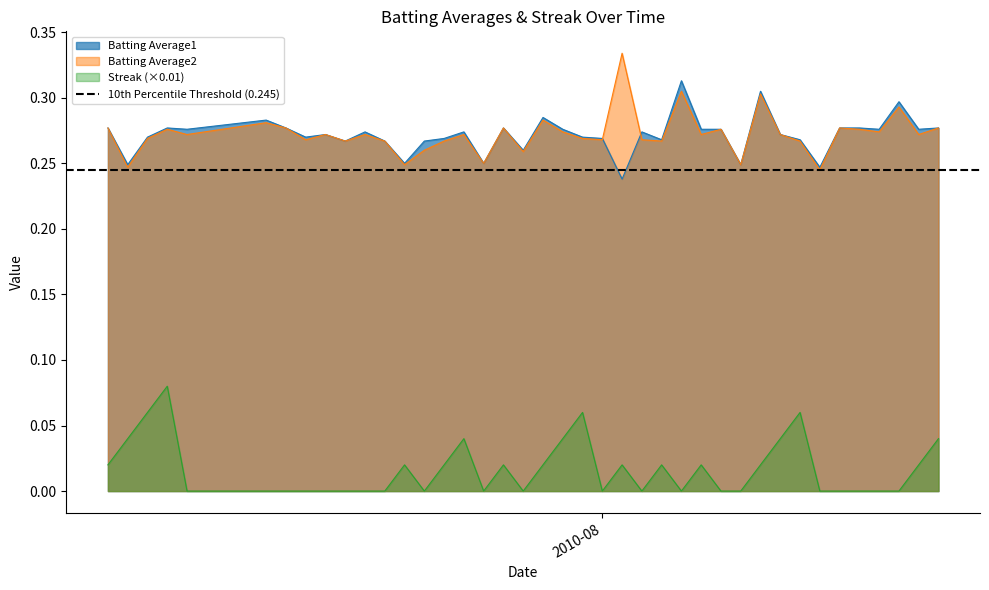

At which category is the sum across all series the highest?

2010-07-10